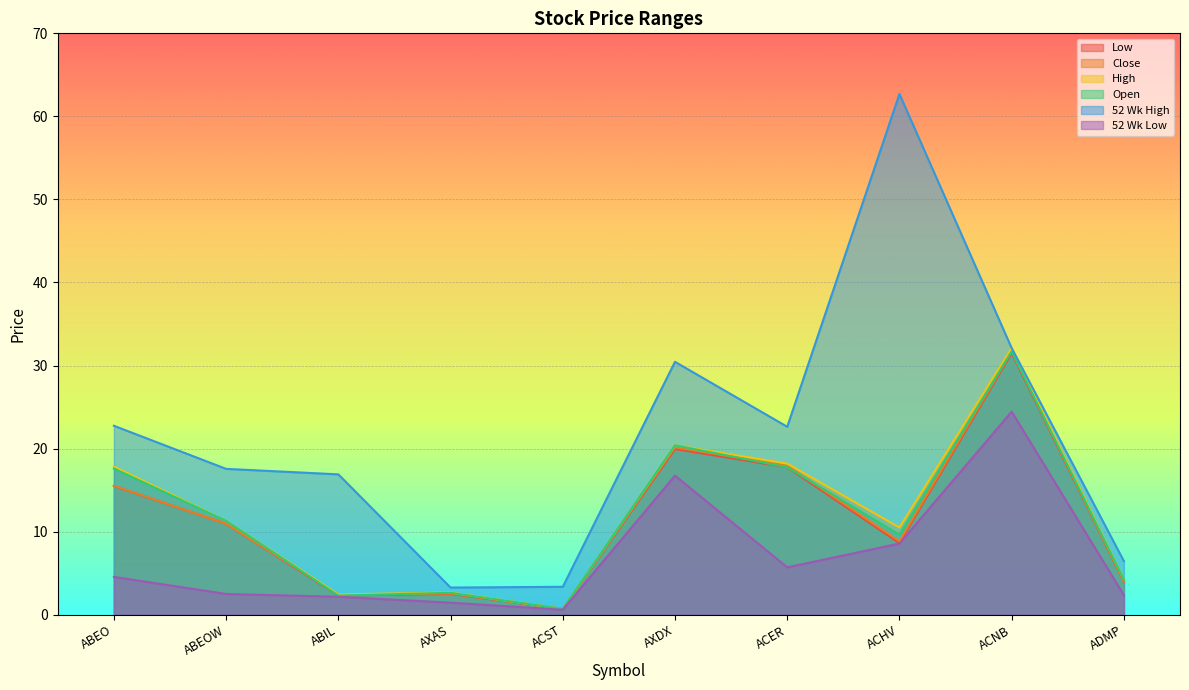

How many lines are shown in the chart?

6